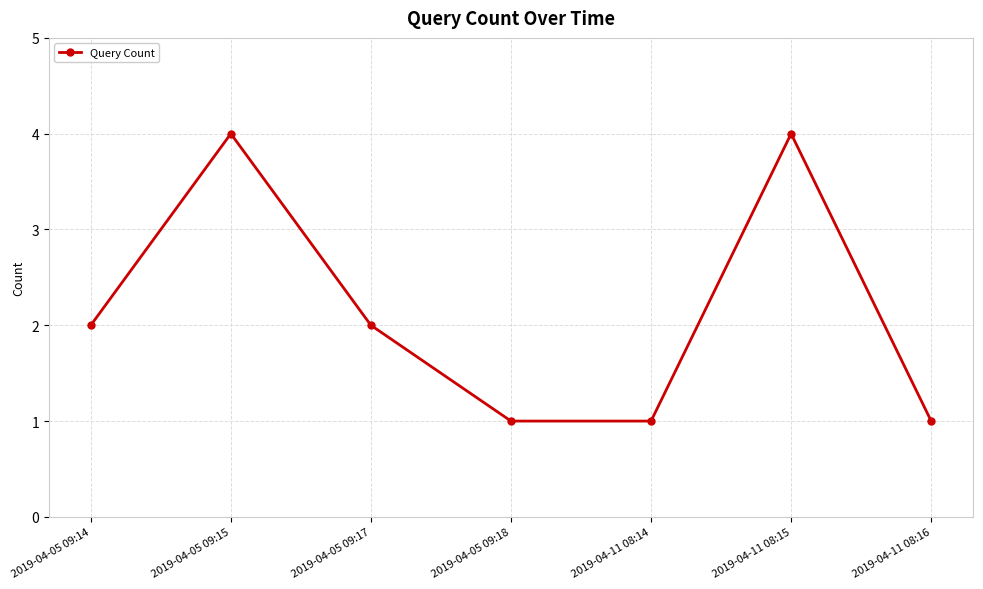

Which has a higher value, 2019-04-05 09:15 or 2019-04-05 09:18?

2019-04-05 09:15